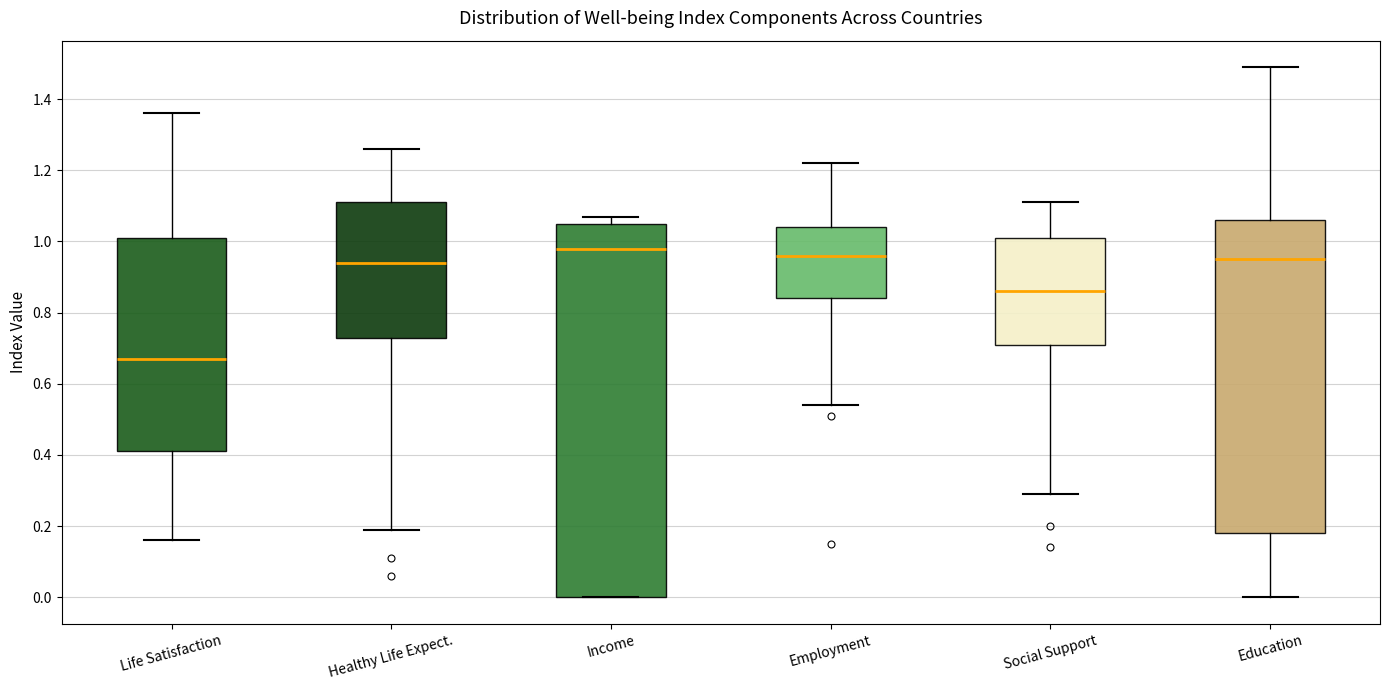

Where does the lower whisker of the box for Education end on the y-axis? The values are not printed on the chart, so give them approximately, as read against the axis.

0.00